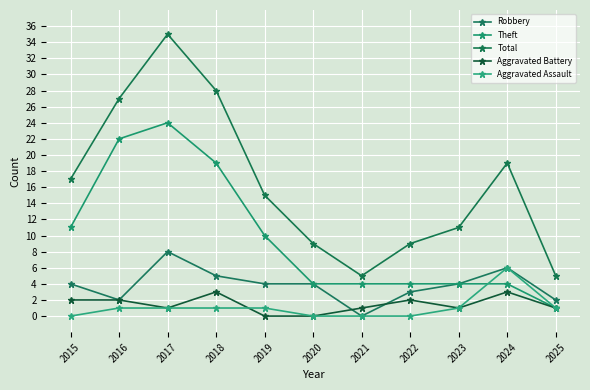

Which series has the widest spread of values?

Total